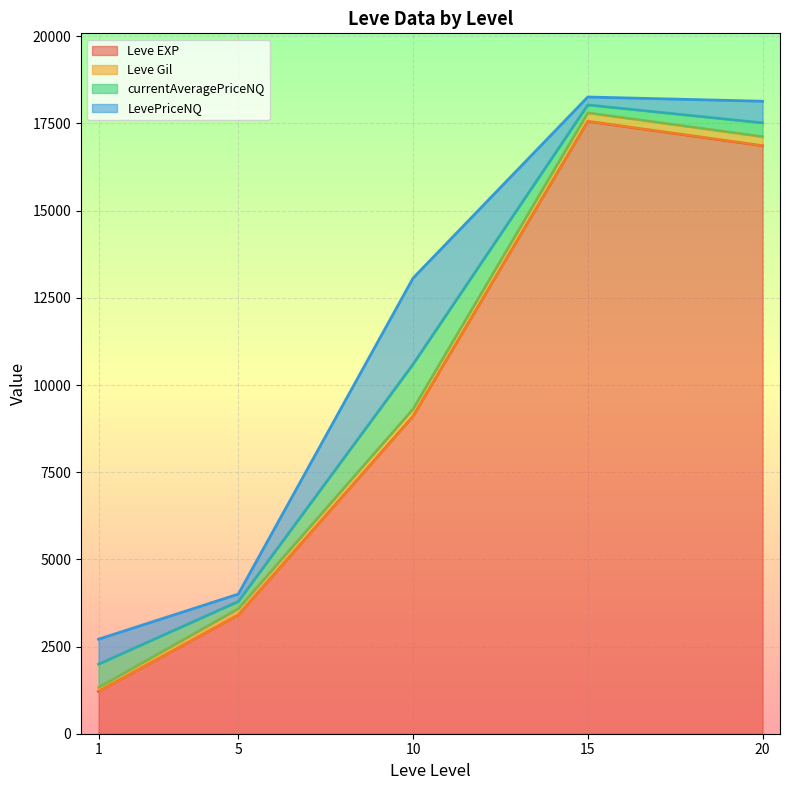

What is the maximum value for Leve EXP?

17563.3